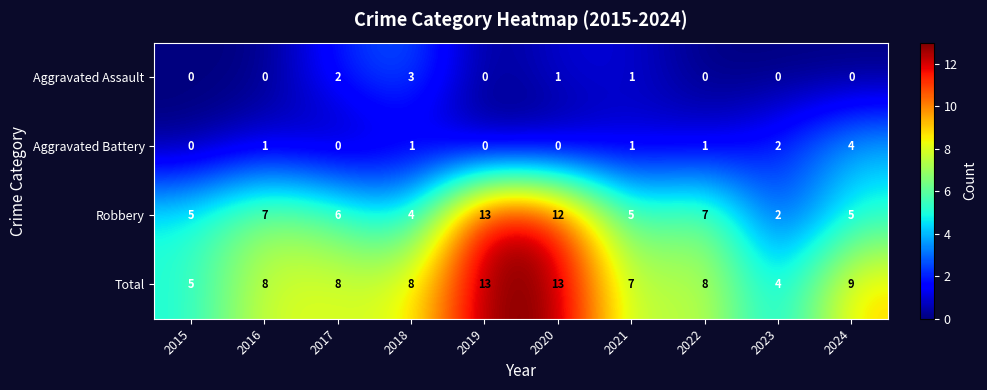

Count the number of categories in the chart.

10